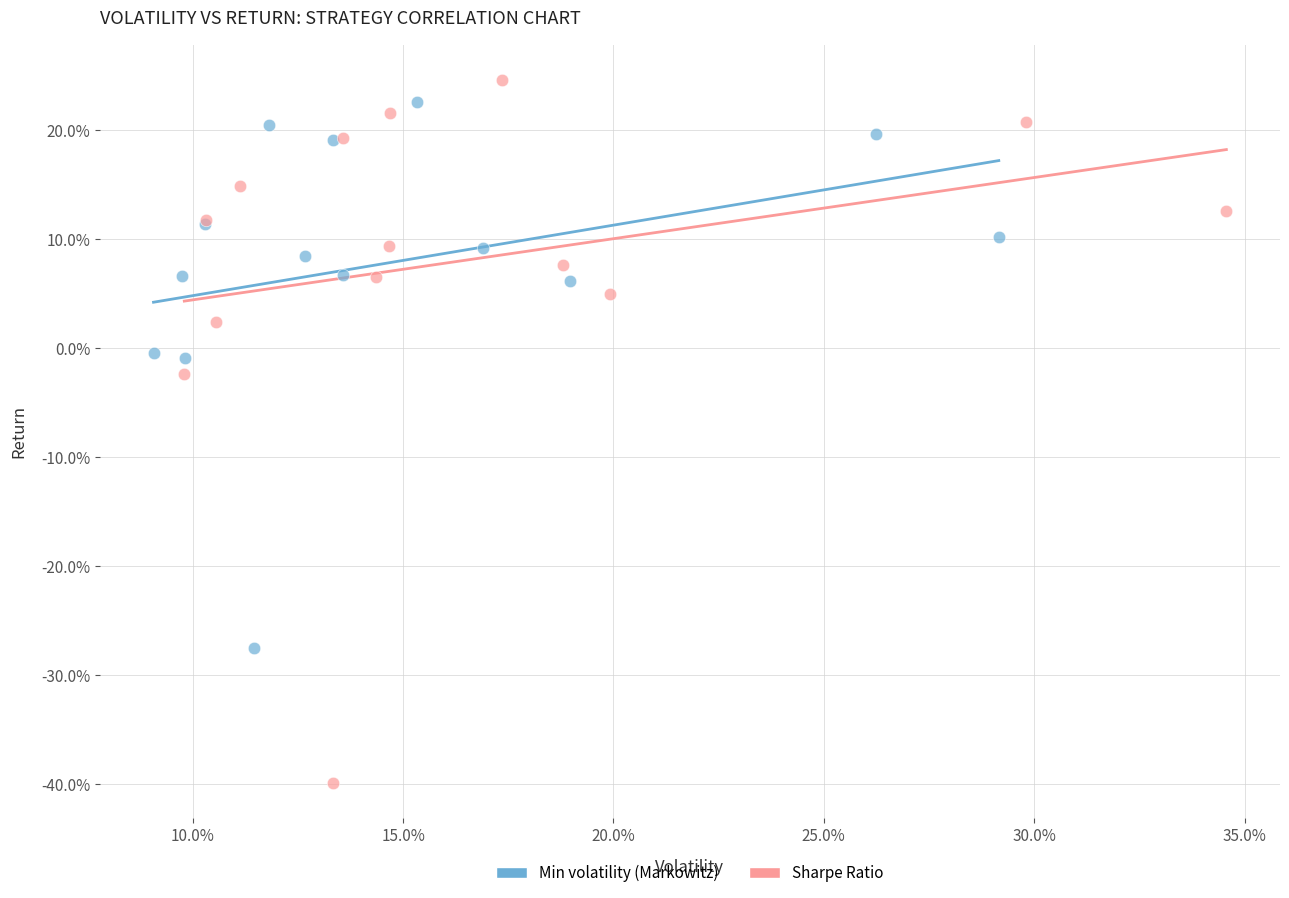

What are all the series names shown in the legend?

Min volatility (Markowitz), Sharpe Ratio